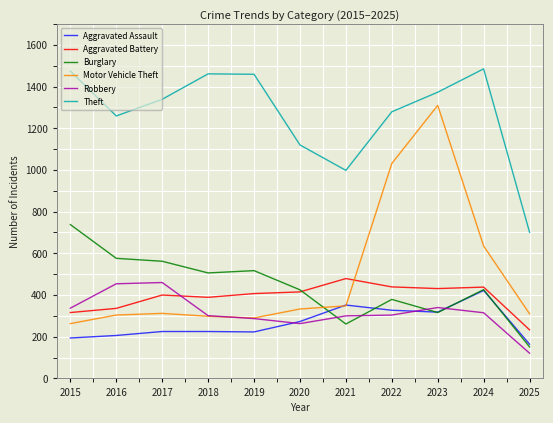

Does the chart have visible grid lines?

Yes